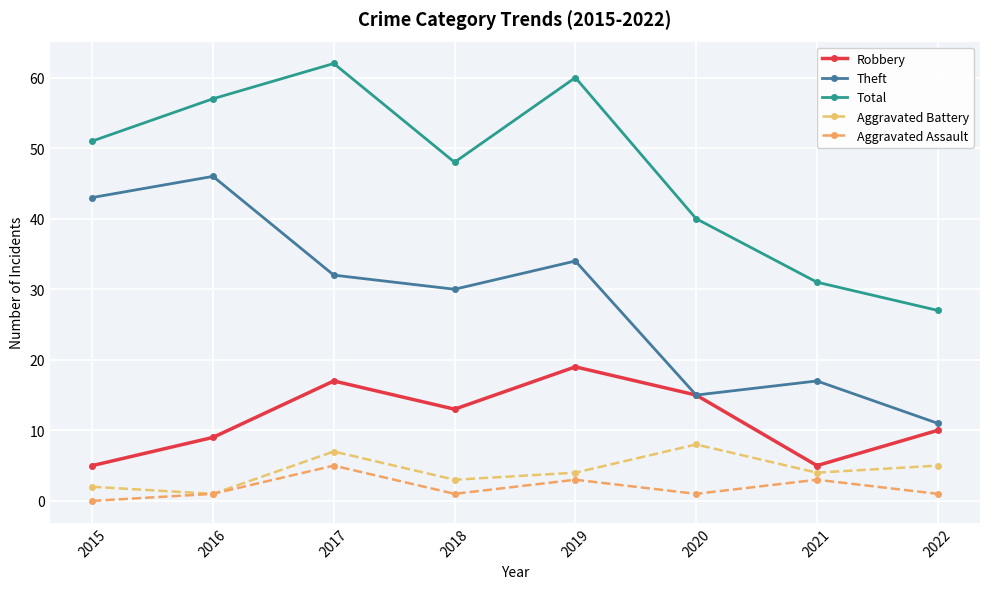

What is the difference between the highest and lowest values at 2017?

57